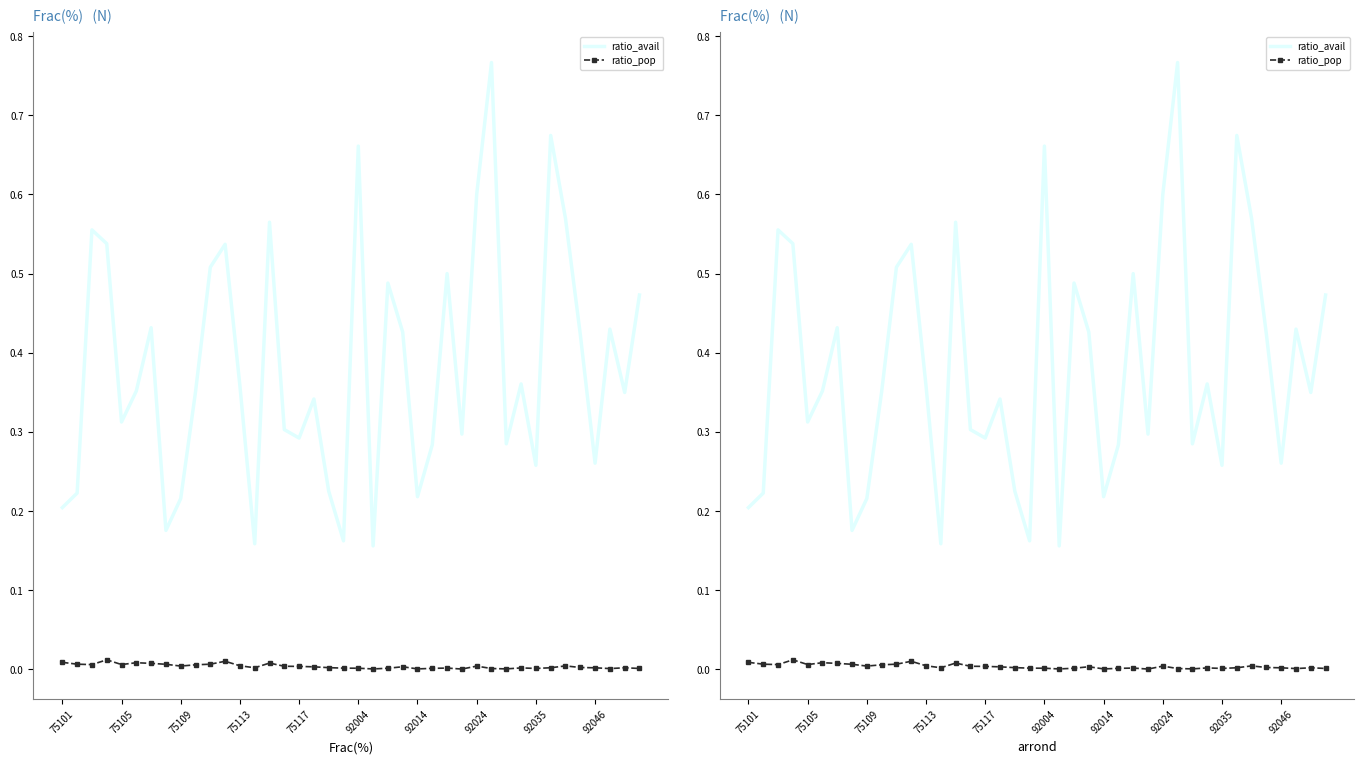

At 75105, list the series in order from largest to smallest.

ratio_avail, ratio_pop